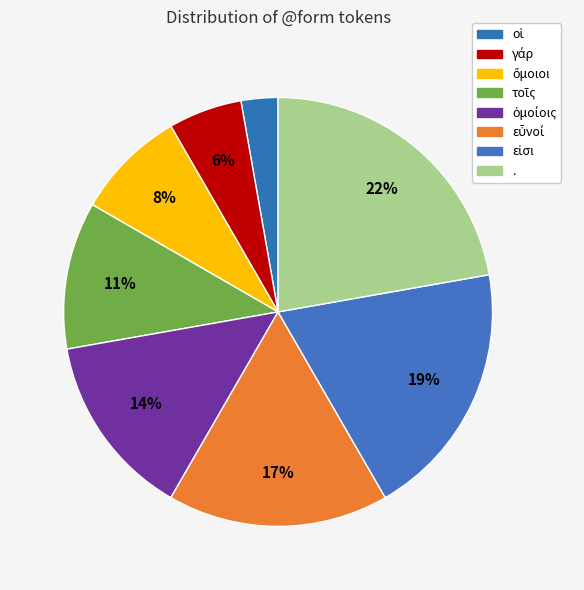

Rank the categories by value from highest to lowest.

., εἰσι, εὖνοί, ὁμοίοις, τοῖς, ὅμοιοι, γάρ, οἱ